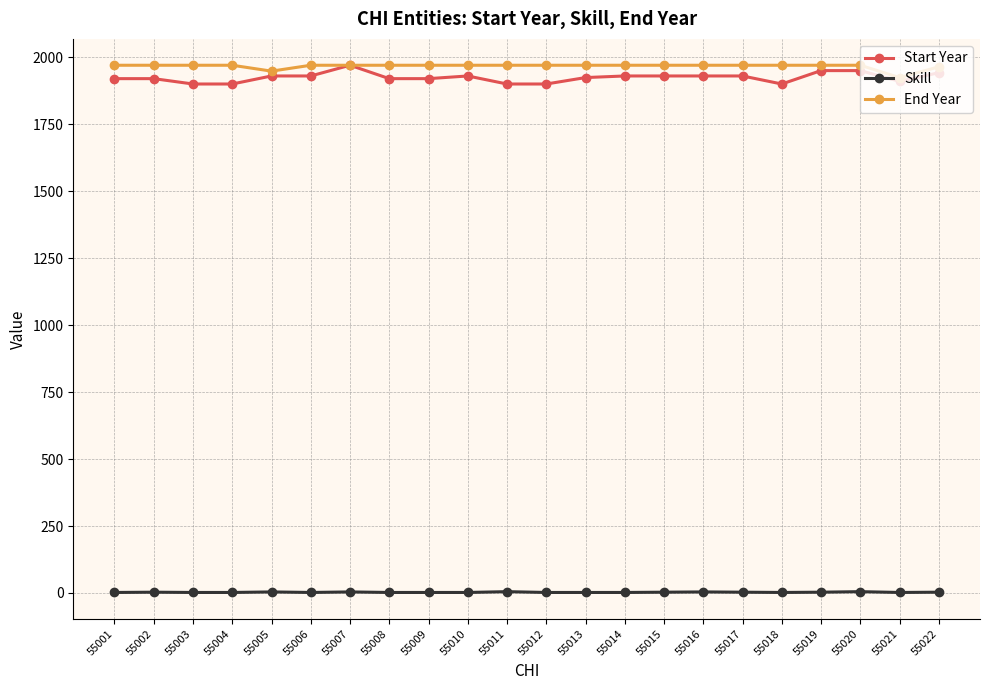

True or false: Skill has more than 1 points higher than both neighbors.

True